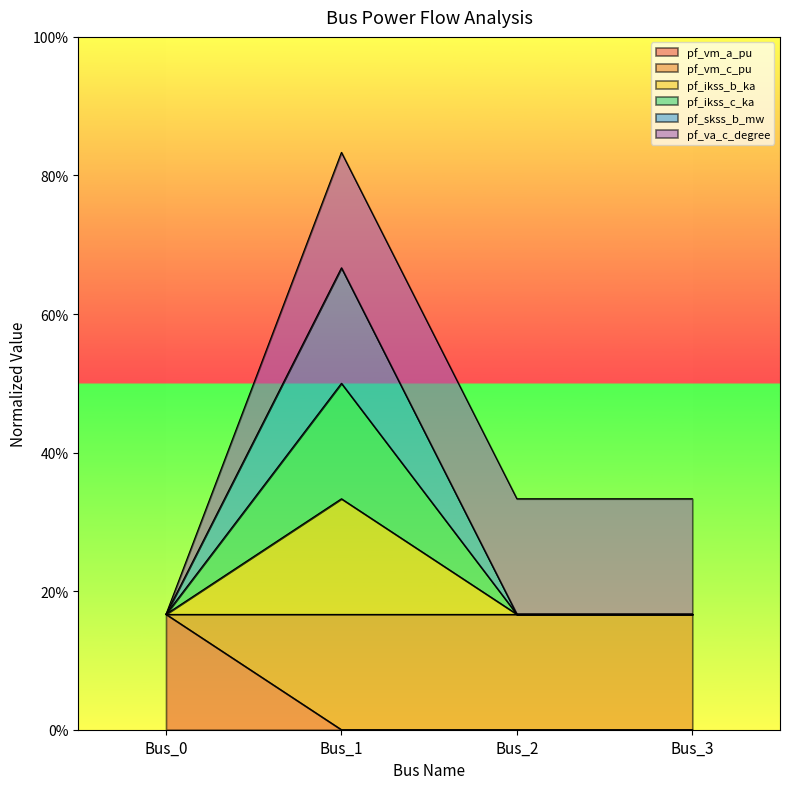

What is the value of the pf_ikss_b_ka point at the 2nd from the left?

0.3